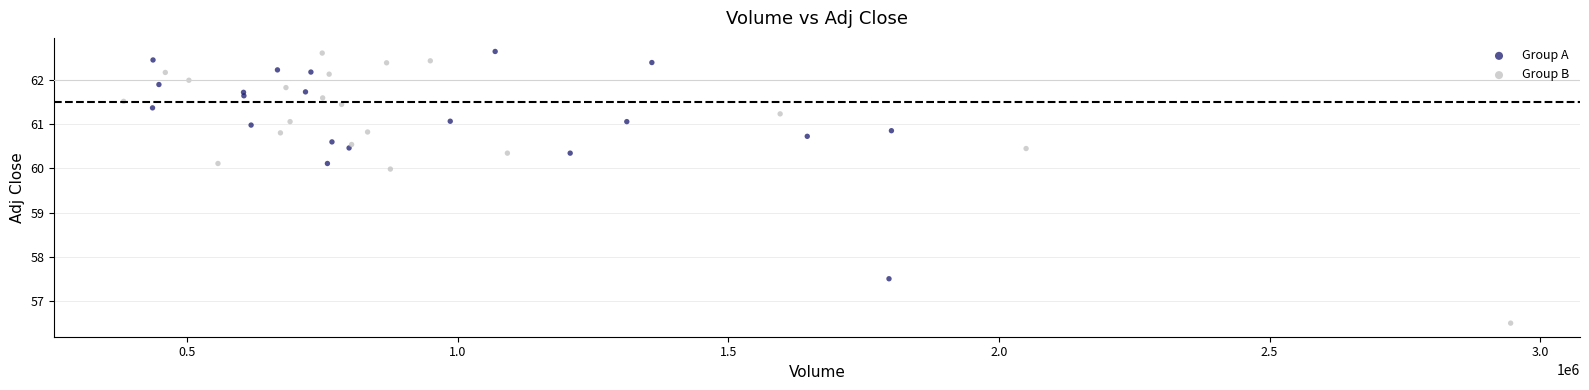

Which series has the largest Y range (max minus min)?

Group B